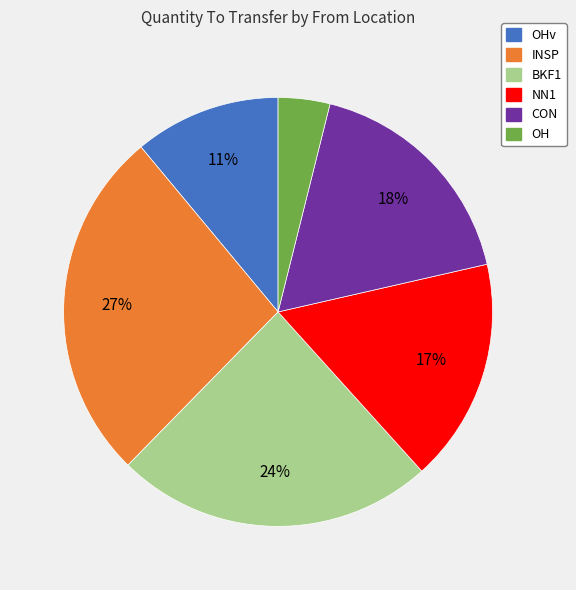

Approximately how many times larger is the value at INSP compared to BKF1?

1.1